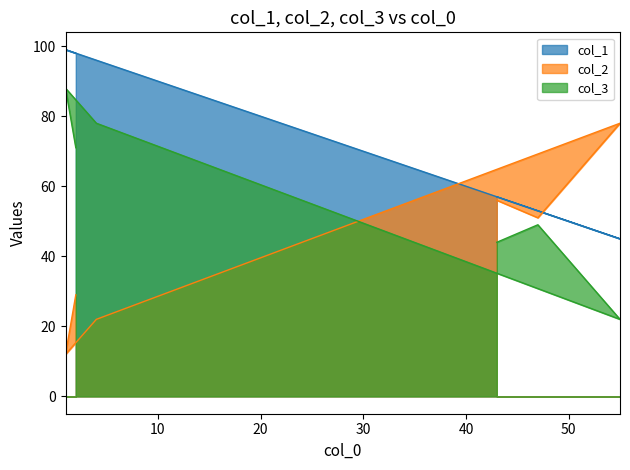

At how many categories does at least one series exceed 84?

3